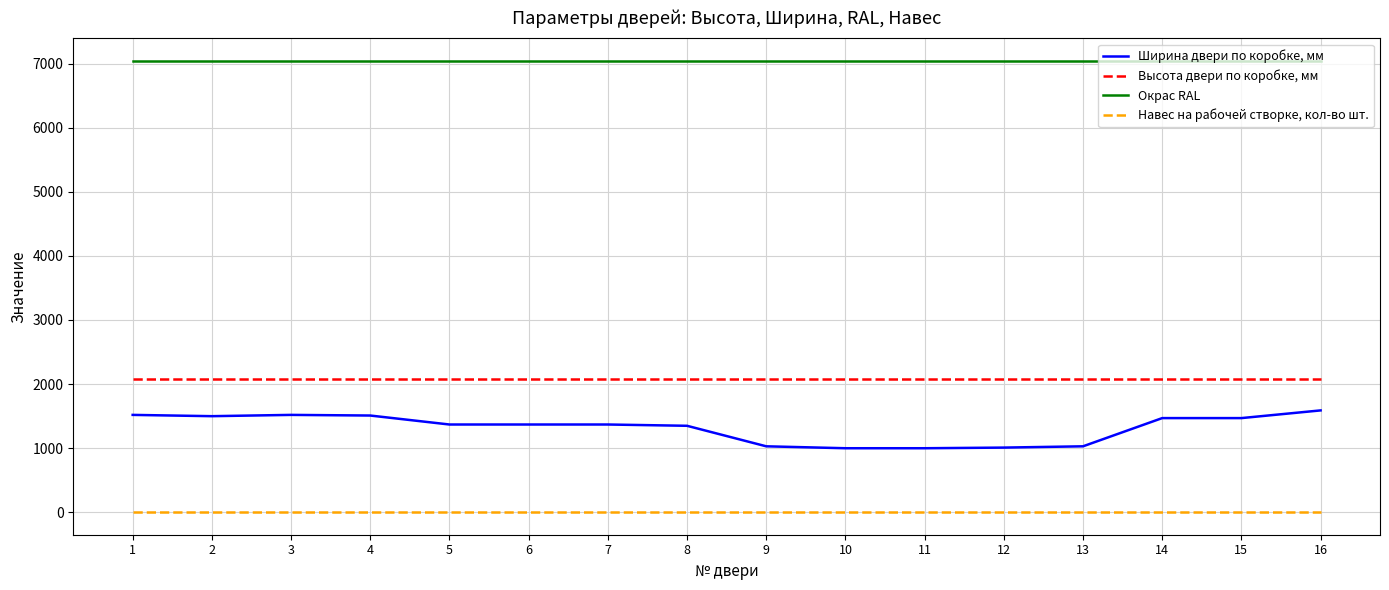

Which series has the largest total across all categories?

Окрас RAL